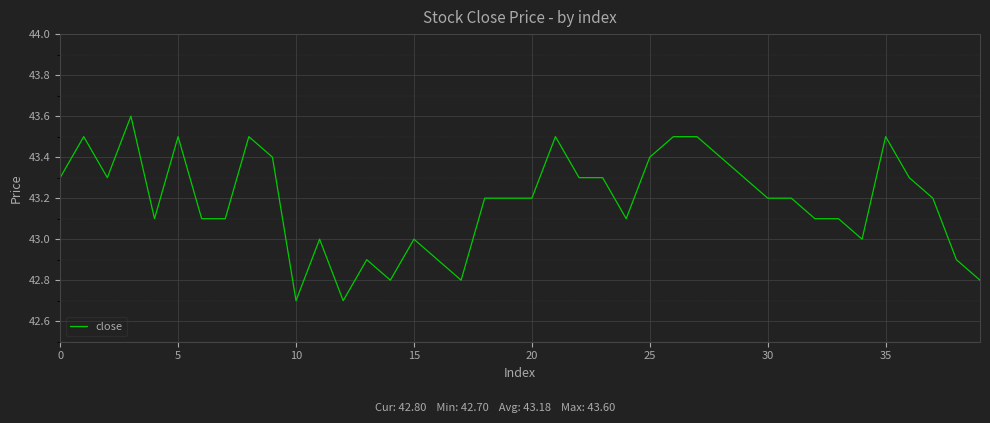

What is the minimum value shown in the chart?

42.7